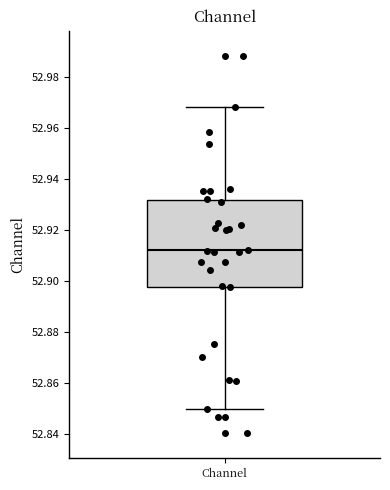

Transcribe this box plot: give where the median line is, the range the box spans, and where the two whiskers end, as read against the y-axis. The values are not printed on the chart, so give them approximately, as read against the axis.

median 52.912, box 52.898 to 52.932, whiskers 52.850 to 52.968